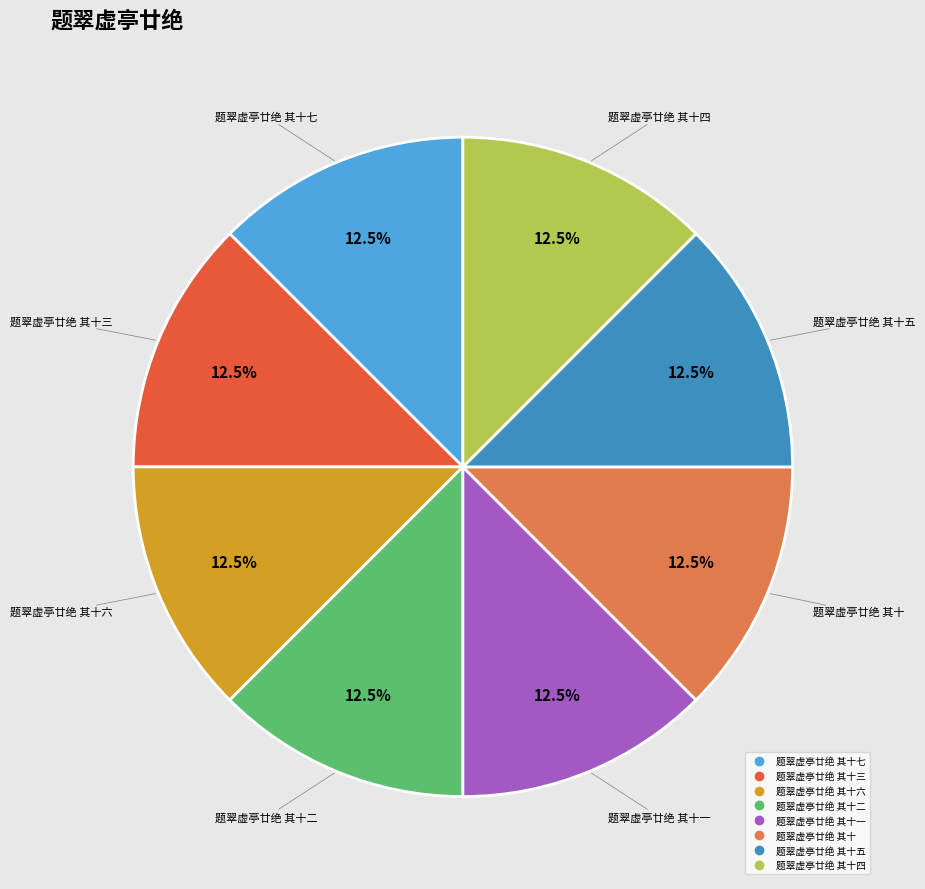

Does any single category account for the majority?

No